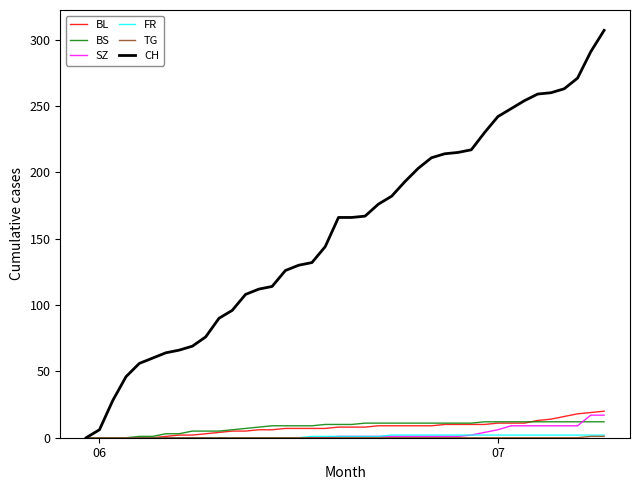

Which series has the largest total across all categories?

CH